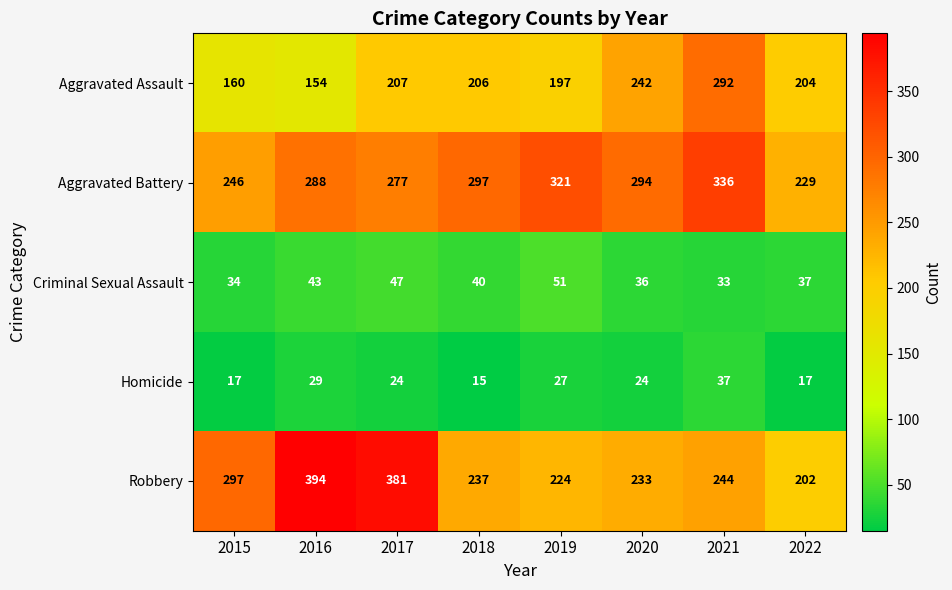

At which label is Homicide closest to 26?

2019